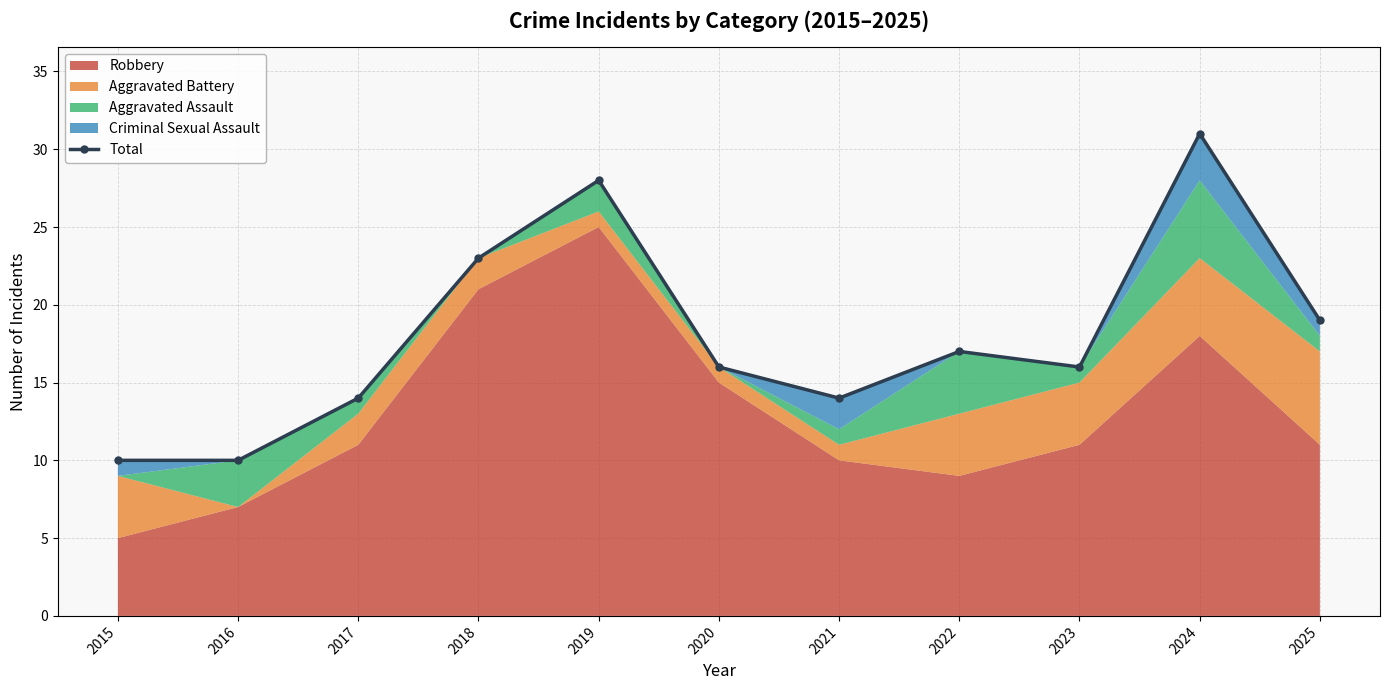

Reading left to right, transcribe all the data shown in this chart.

2015=10	2016=10	2017=14	2018=23	2019=28	2020=16	2021=14	2022=17	2023=16	2024=31	2025=19